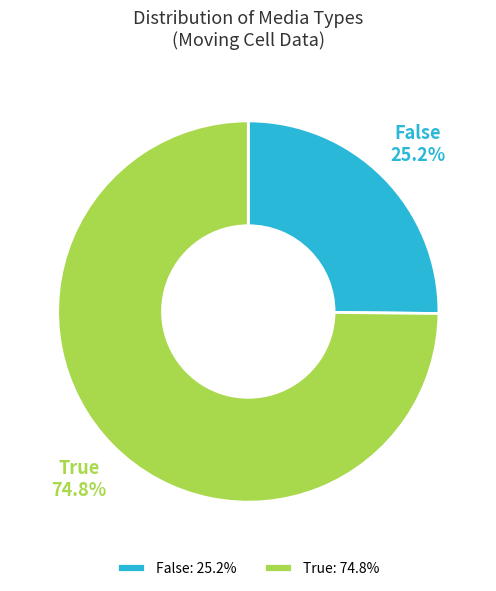

To the nearest percent, what is the difference between the largest and smallest slice percentages?

50%